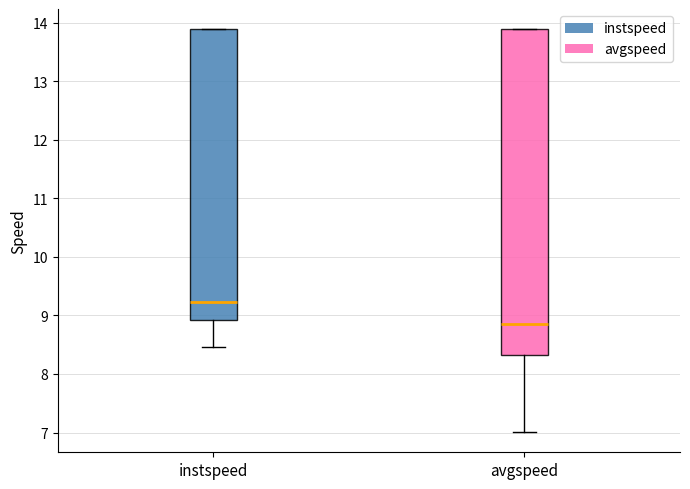

Where is the lower edge of the box for instspeed on the y-axis? The values are not printed on the chart, so give them approximately, as read against the axis.

8.9